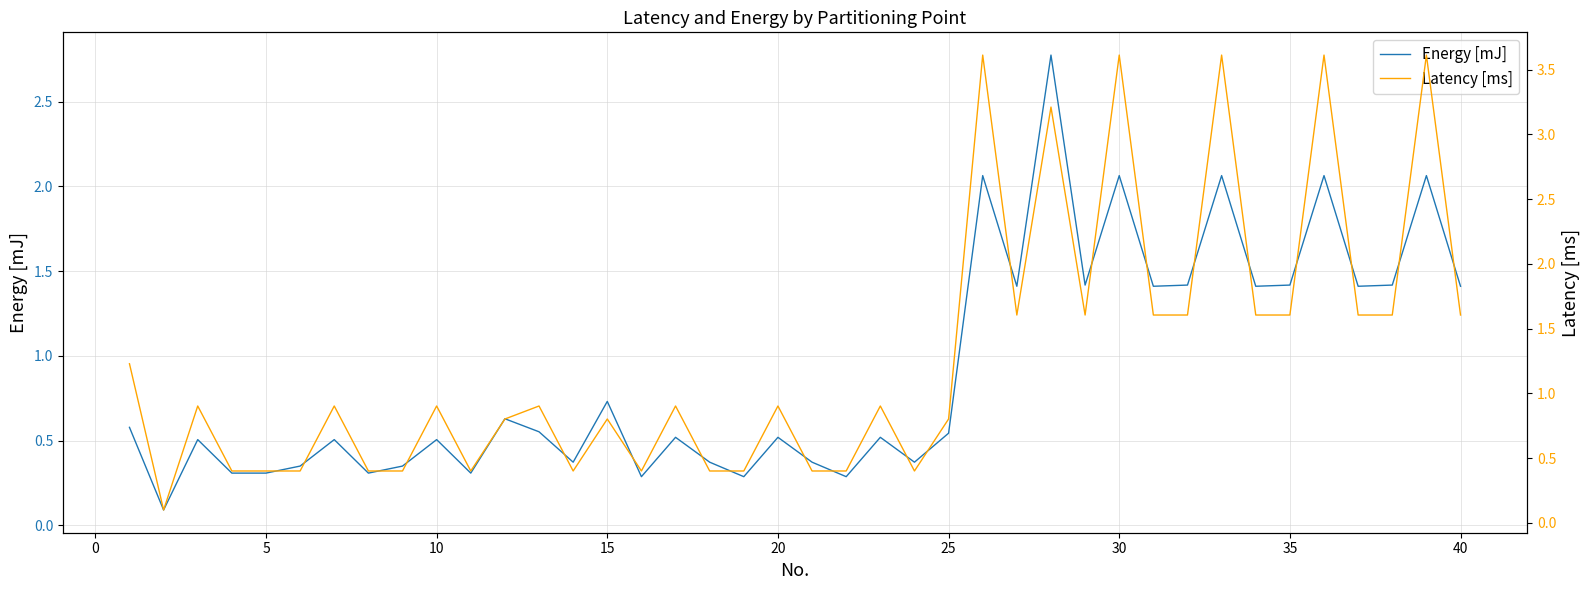

True or false: Energy [mJ] has more than 2 points higher than both neighbors.

True